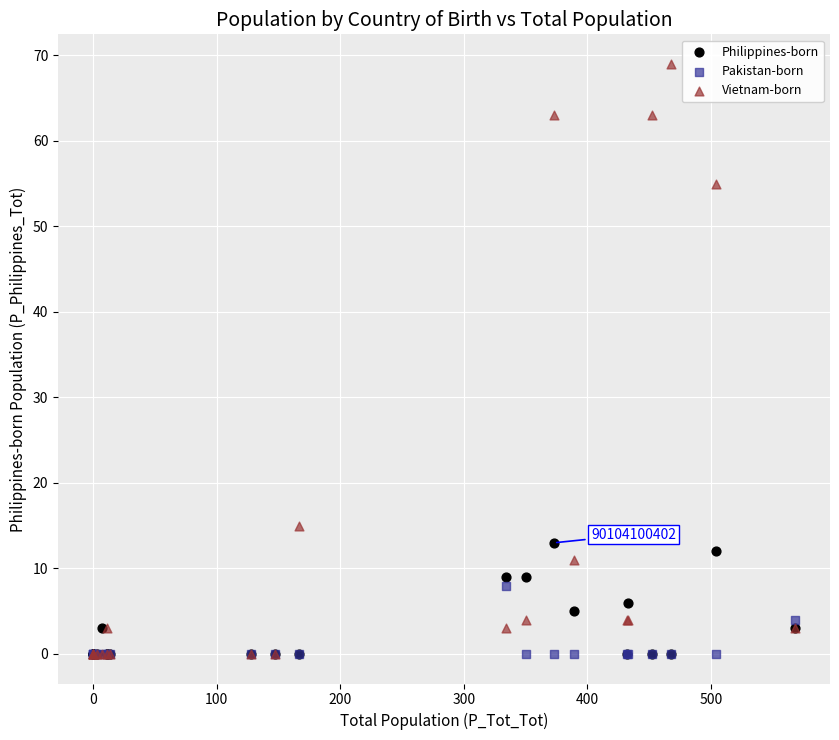

Across all series, what Y value is closest to 34?

15